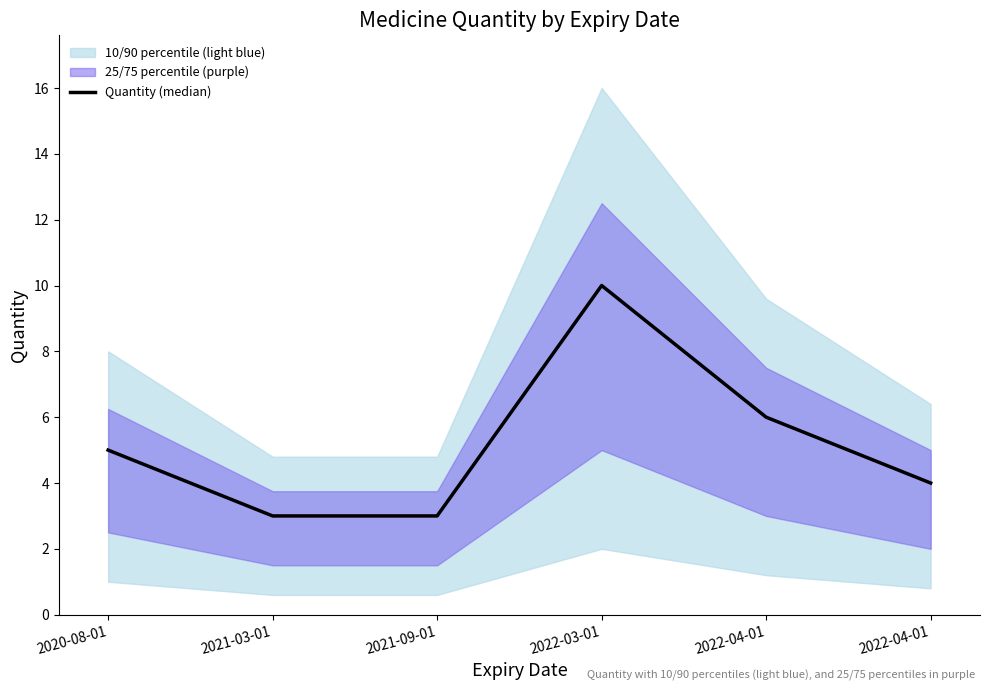

Between 2022-04-01 and 2021-09-01, which is larger?

2022-04-01